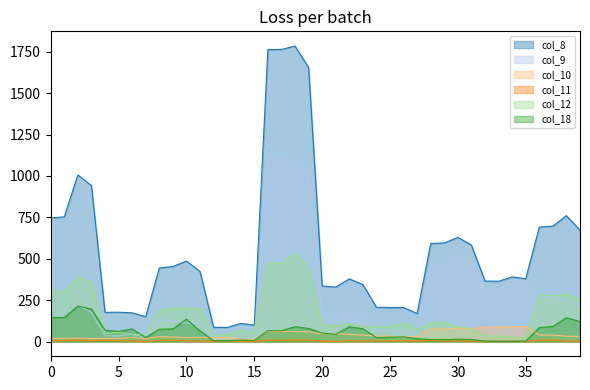

Where is col_12 nearest to the value 278?

37